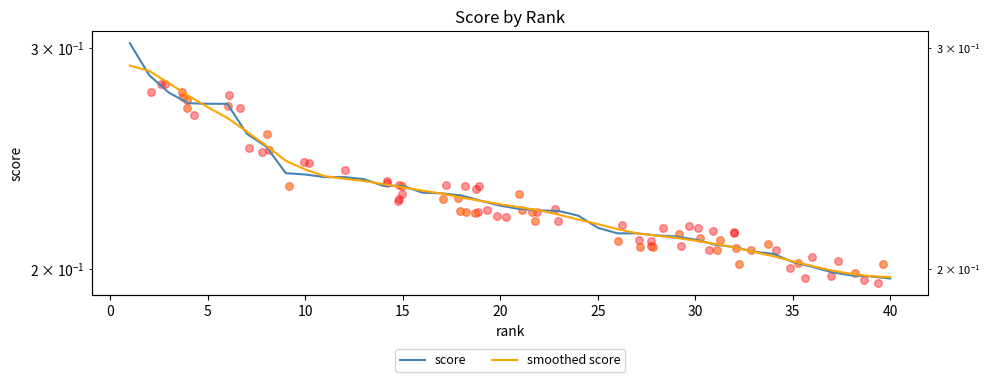

Is the value of score at 39 greater than the value of smoothed score at 36?

No